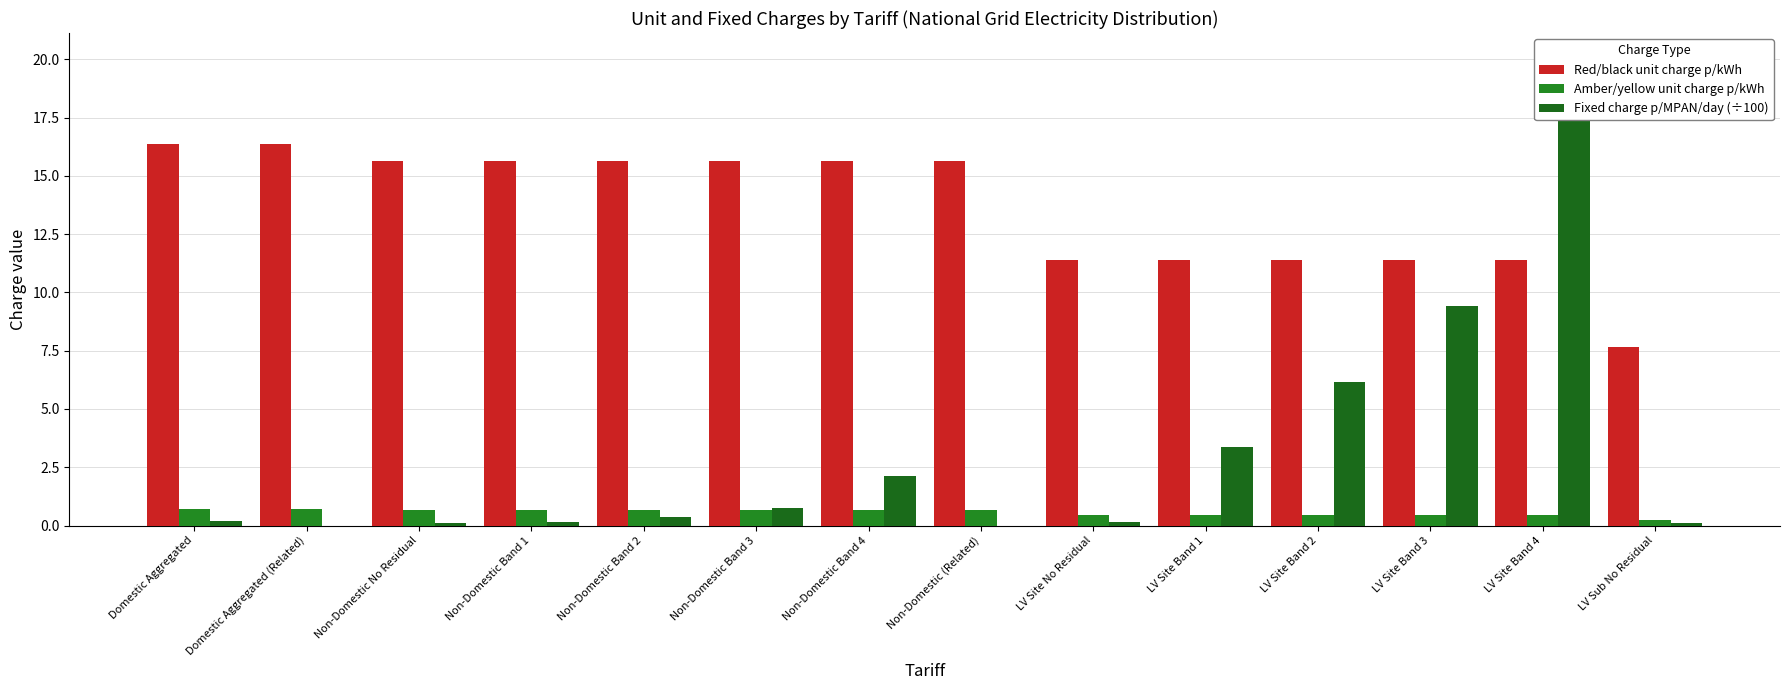

Are the bars grouped side by side (vs. stacked)?

Yes